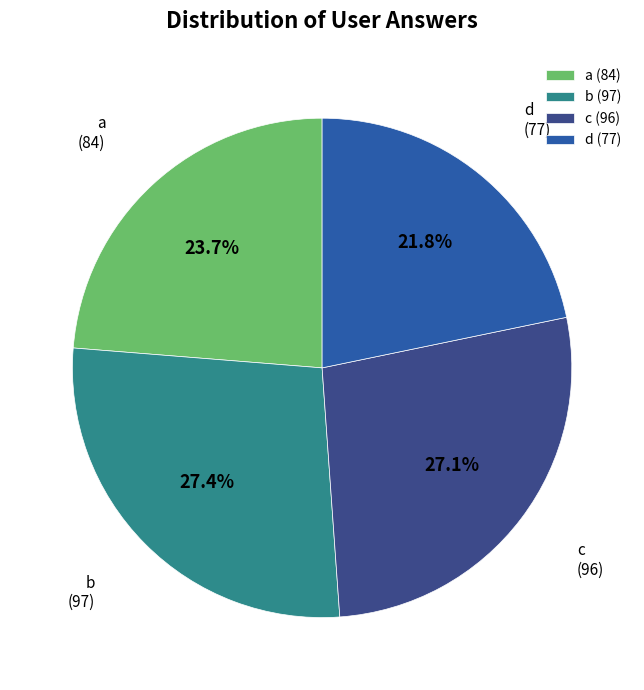

True or false: d accounts for 22% of the total.

True